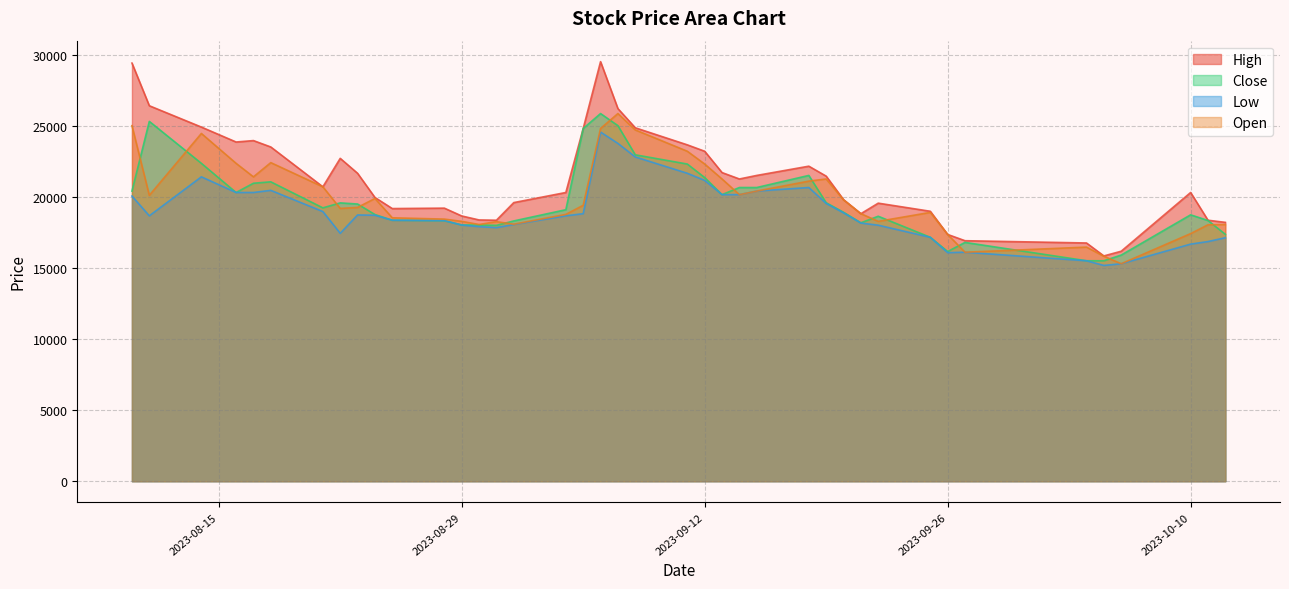

What is the difference between the second highest and minimum values in the Low series?

8580